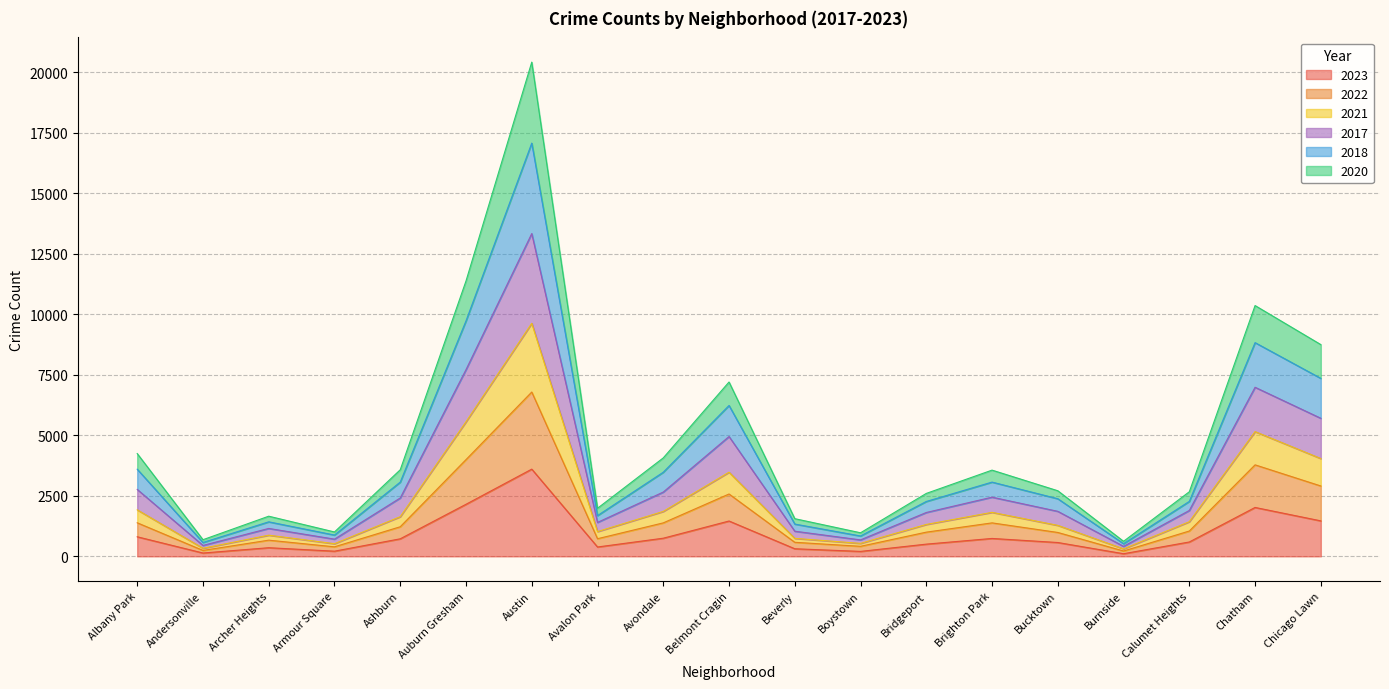

What position from the right is Belmont Cragin?

10